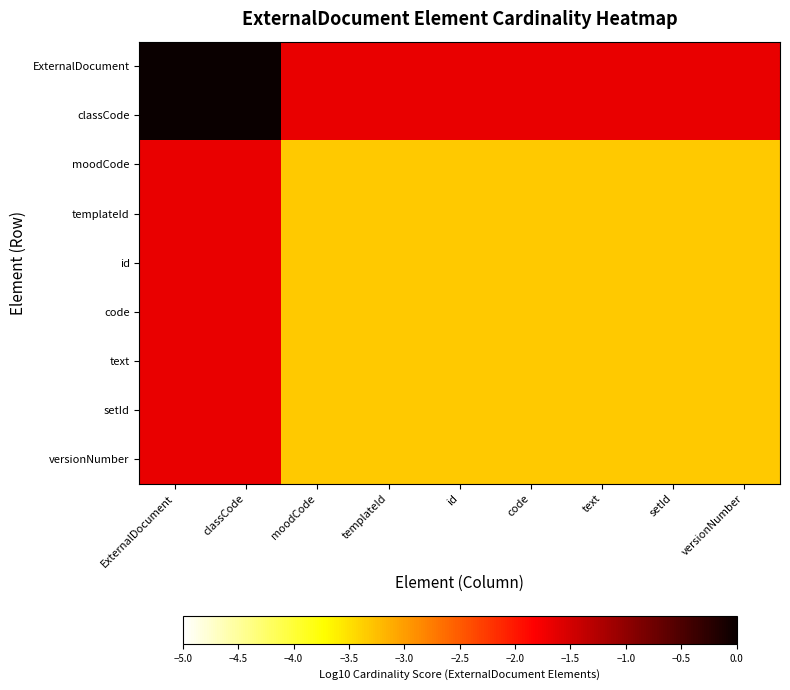

What is the total value across all series at versionNumber?

-26.7